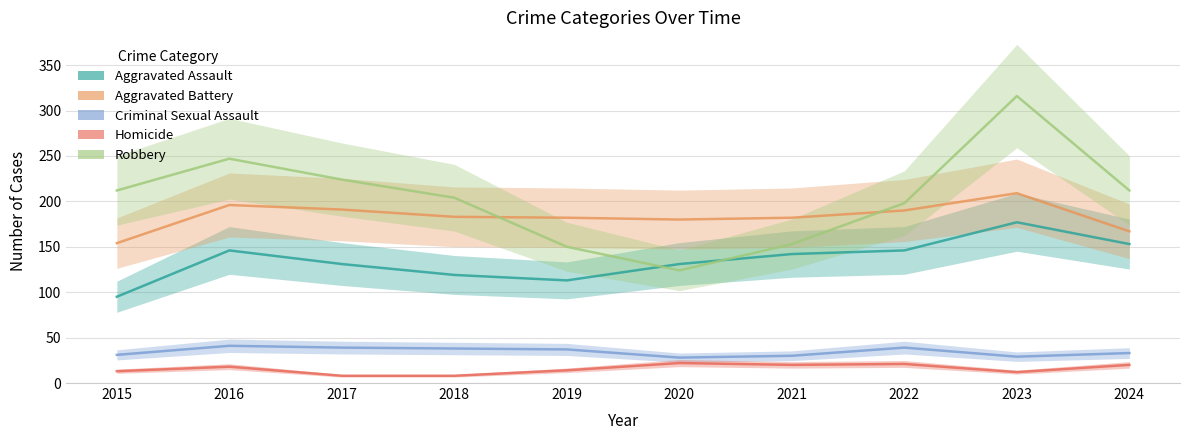

At how many categories does at least one series exceed 157?

10